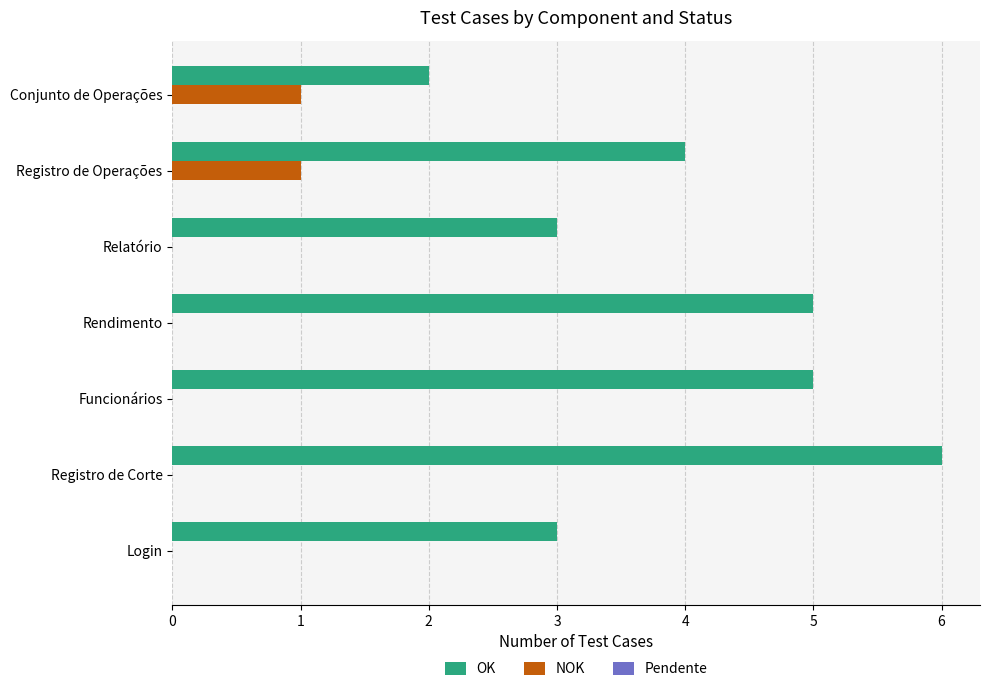

Read the OK value at Relatório.

3